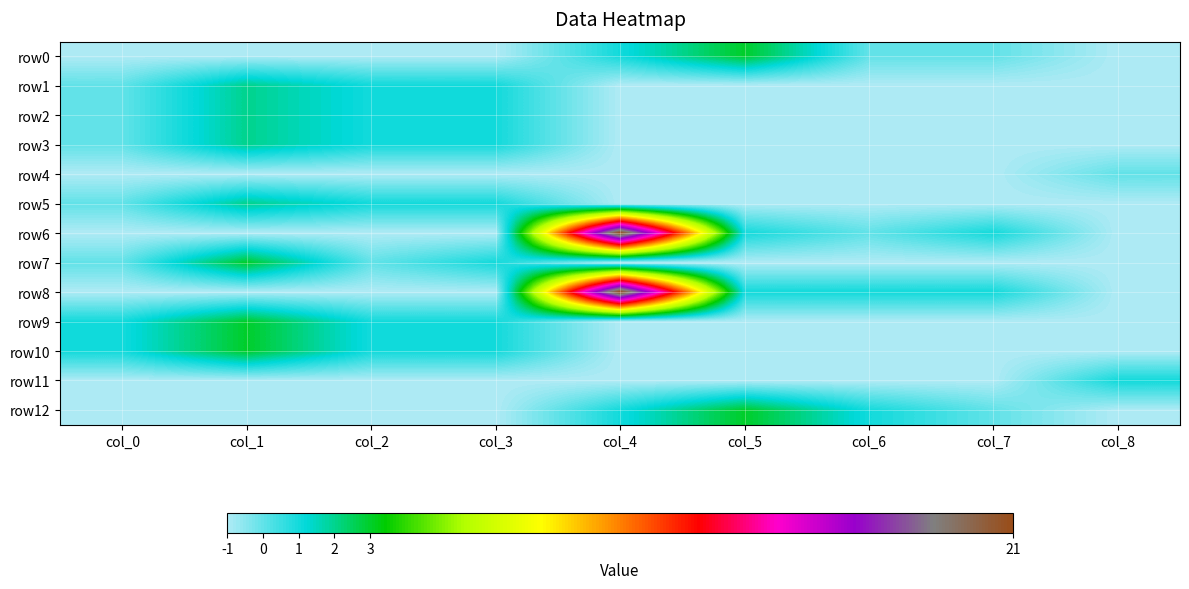

What is the spread (max minus min) of values at col_7?

2